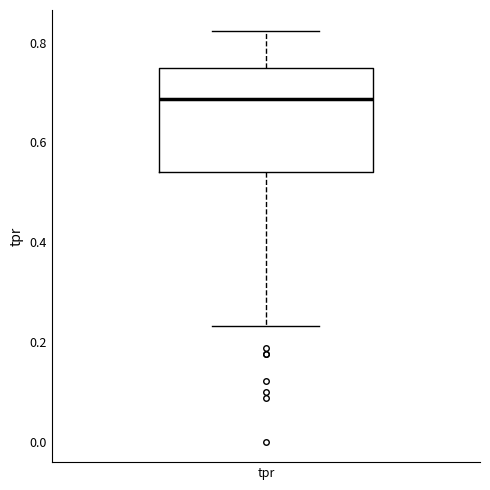

Transcribe this box plot: give where the median line is, the range the box spans, and where the two whiskers end, as read against the y-axis. The values are not printed on the chart, so give them approximately, as read against the axis.

median 0.68, box 0.54 to 0.76, whiskers 0.24 to 0.82